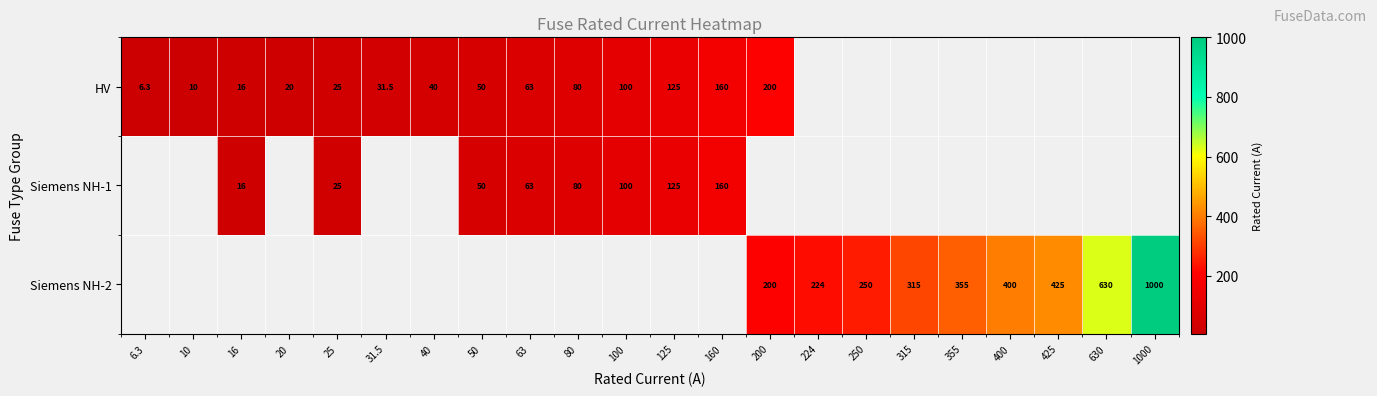

Is it true that HV equals 16.0 at 16?

True